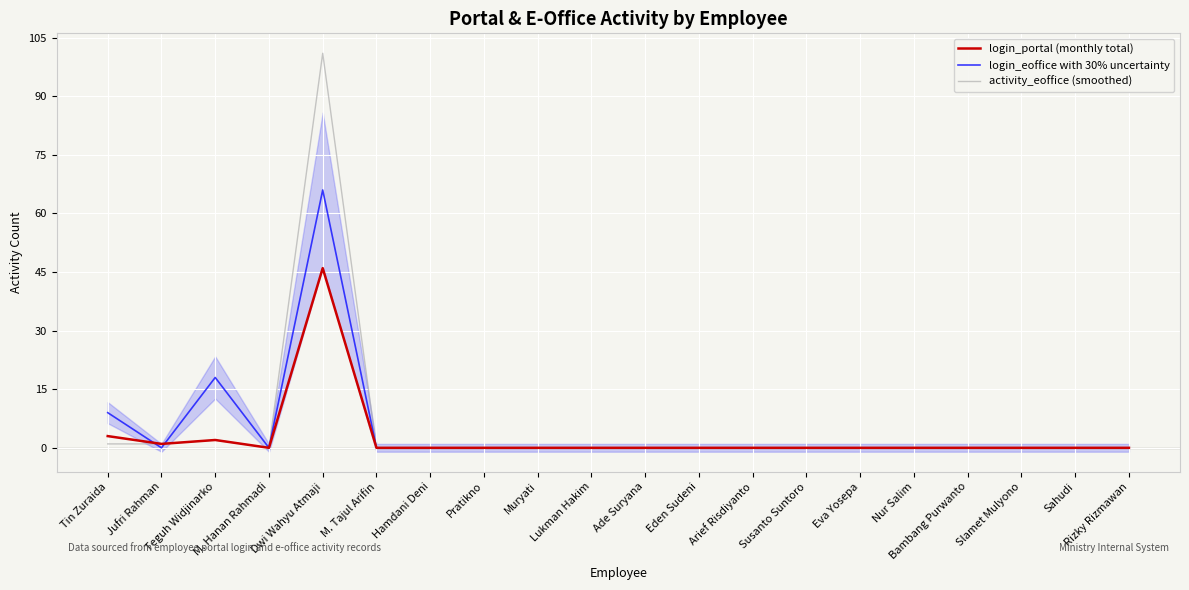

Which has a higher value, Pratikno or Slamet Mulyono?

Pratikno